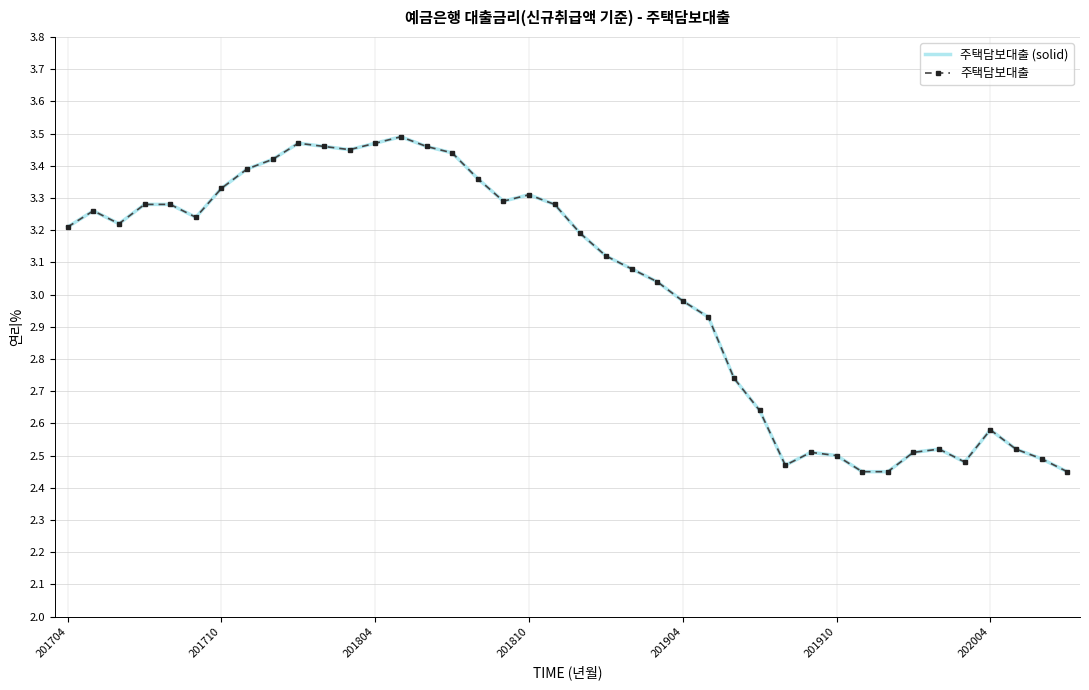

Reading right to left, list all the values displayed in this chart.

주택담보대출 (solid): 2.5	2.5	2.5	2.6	2.5	2.5	2.5	2.5	2.5	2.5	2.5	2.5	2.6	2.7	2.9	3.0	3.0	3.1	3.1	3.2	3.3	3.3	3.3	3.4	3.4	3.5	3.5	3.5	3.5	3.5	3.5	3.4	3.4	3.3	3.2	3.3	3.3	3.2	3.3	3.2
주택담보대출: 2.5	2.5	2.5	2.6	2.5	2.5	2.5	2.5	2.5	2.5	2.5	2.5	2.6	2.7	2.9	3.0	3.0	3.1	3.1	3.2	3.3	3.3	3.3	3.4	3.4	3.5	3.5	3.5	3.5	3.5	3.5	3.4	3.4	3.3	3.2	3.3	3.3	3.2	3.3	3.2